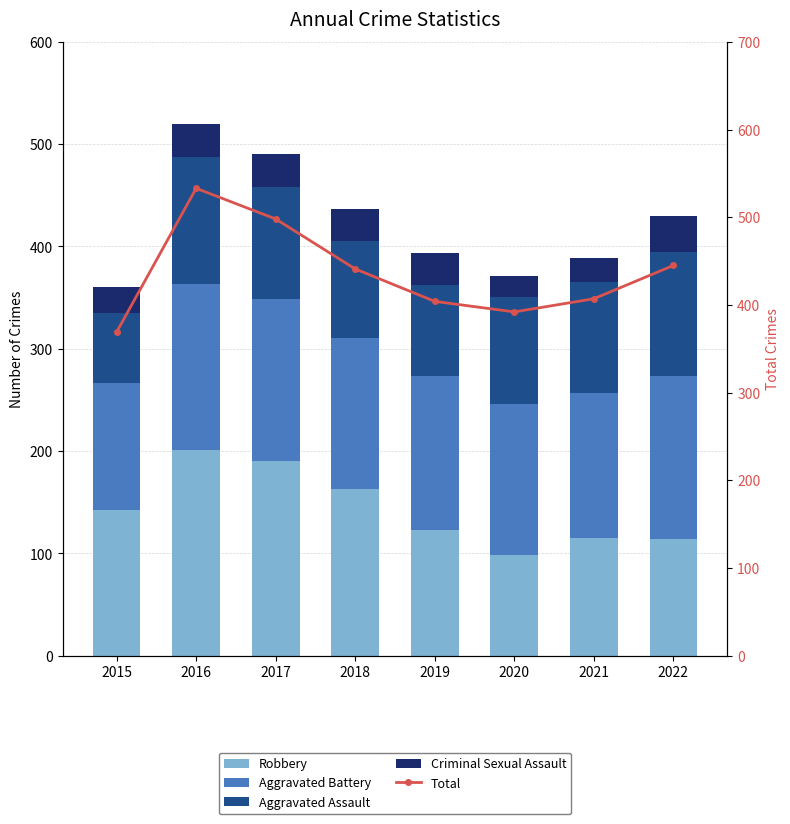

Reading left to right, list all the values displayed in this chart.

Robbery: 2015=142	2016=201	2017=190	2018=163	2019=123	2020=98	2021=115	2022=114
Aggravated Battery: 2015=124	2016=162	2017=159	2018=147	2019=150	2020=148	2021=142	2022=159
Aggravated Assault: 2015=69	2016=124	2017=109	2018=95	2019=89	2020=105	2021=108	2022=122
Criminal Sexual Assault: 2015=25	2016=33	2017=32	2018=32	2019=32	2020=20	2021=24	2022=35
Total: 2015=369	2016=533	2017=498	2018=441	2019=404	2020=392	2021=407	2022=445